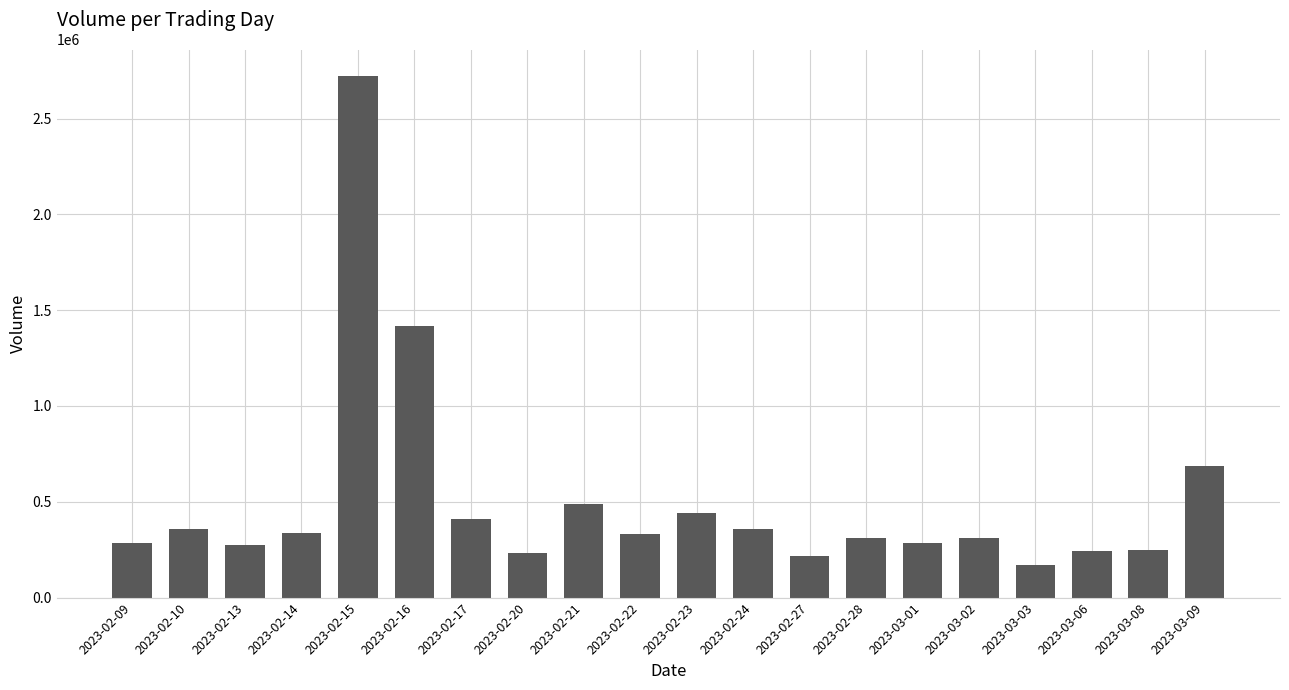

What is the ratio of the value at 2023-02-22 to the value at 2023-03-03?

2.0